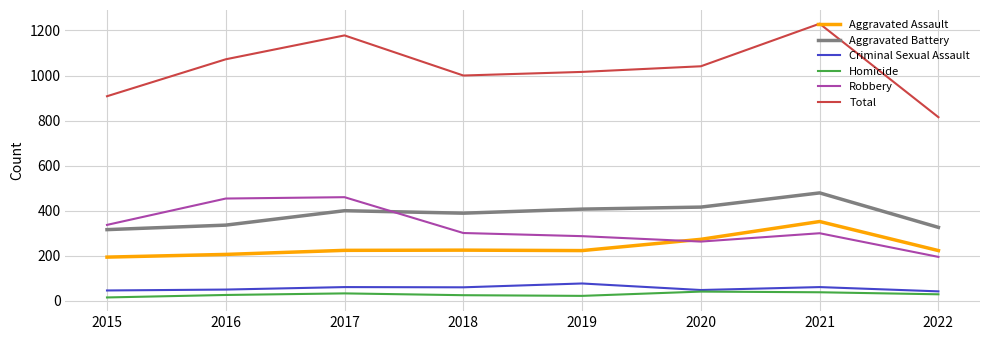

What is the smallest value displayed?

15